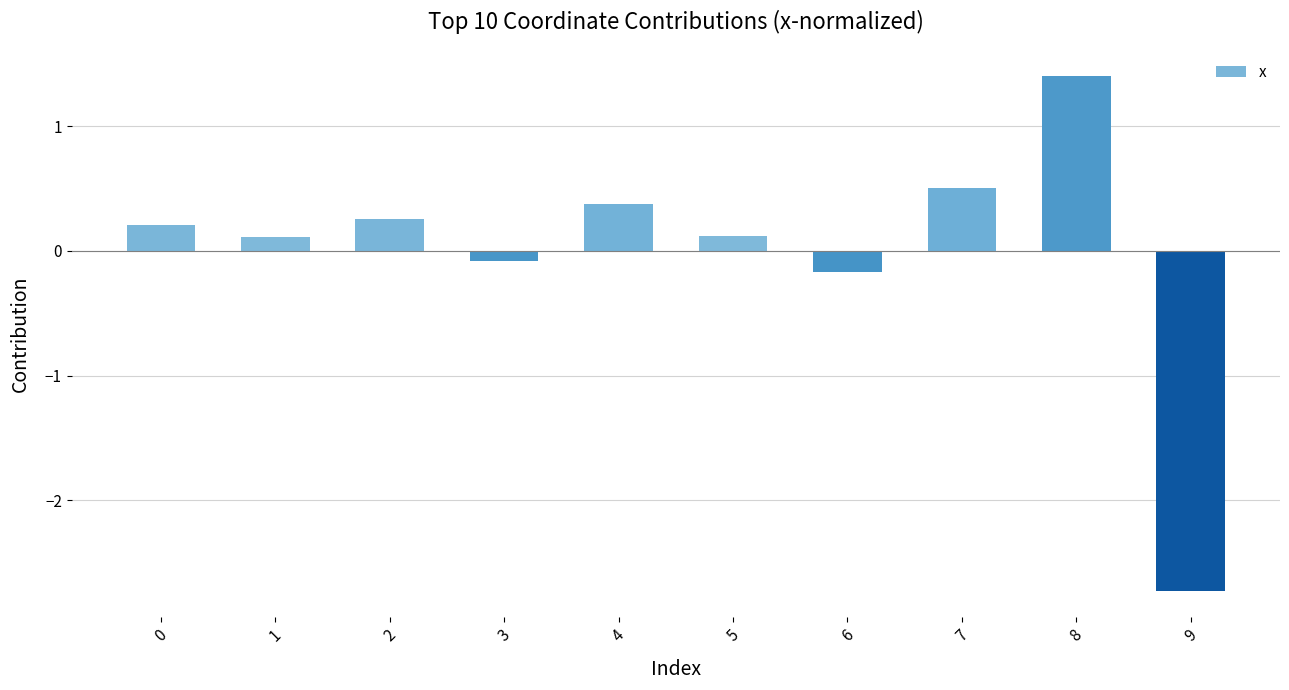

How many series are shown in this chart?

1